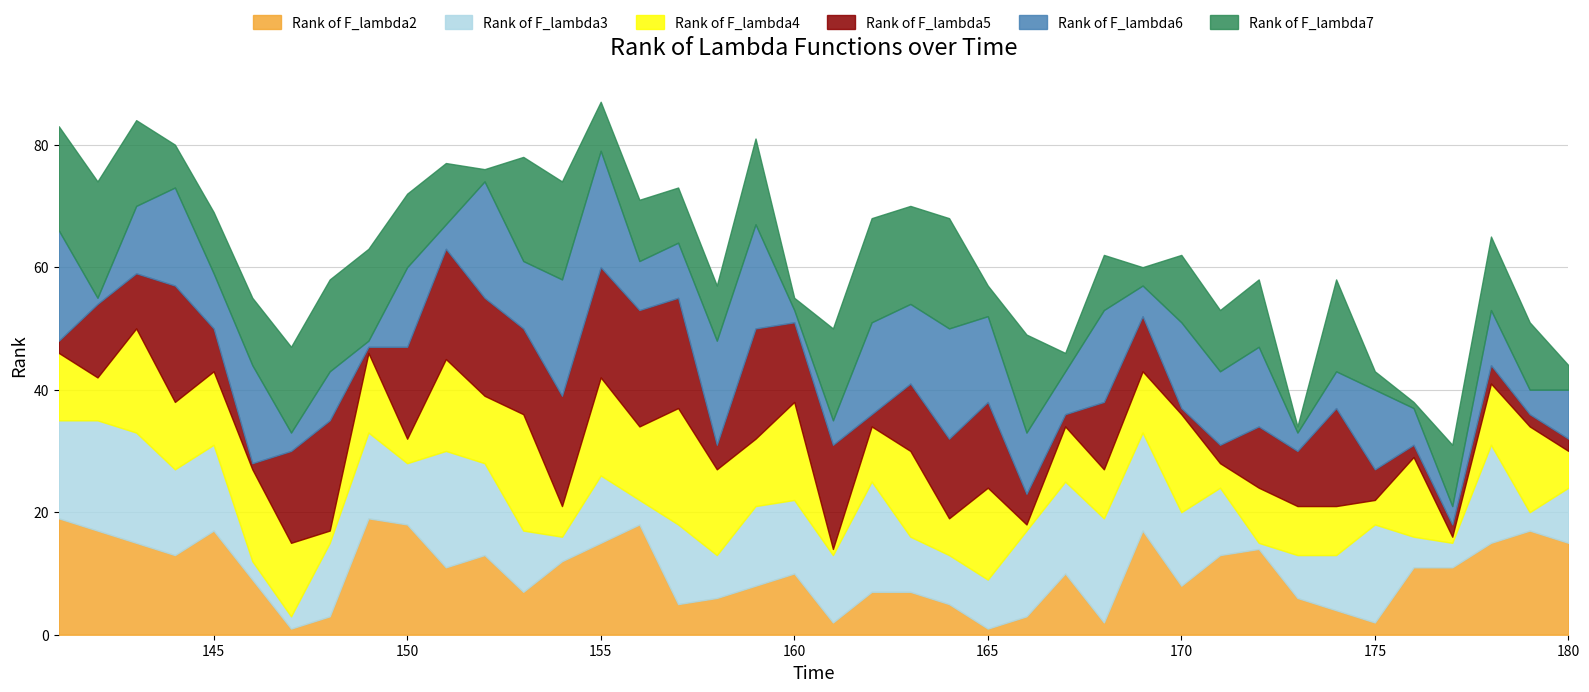

True or false: Rank of F_lambda3 and Rank of F_lambda4 cross at least once.

True